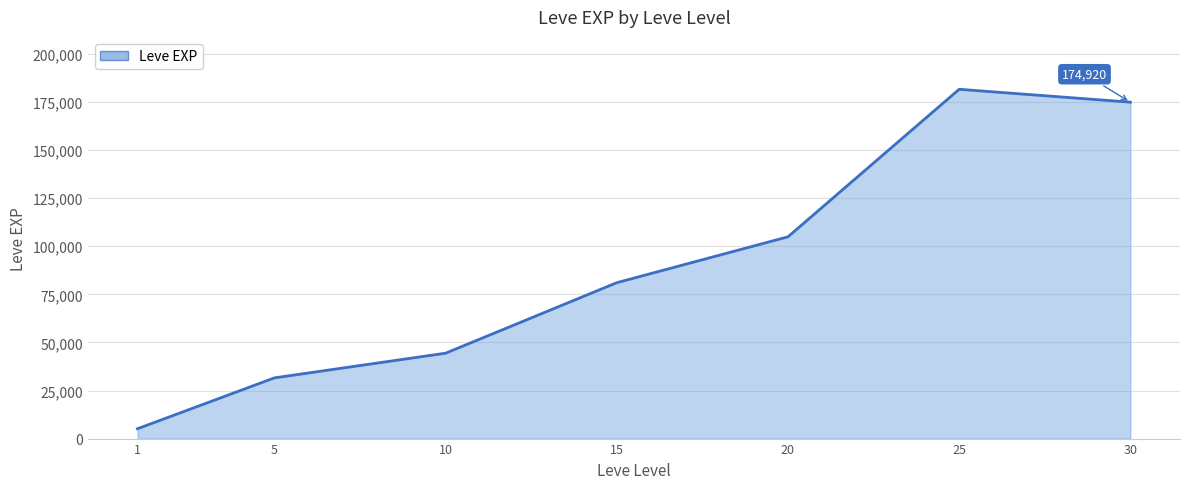

Does the chart display data point markers on the line(s)?

No